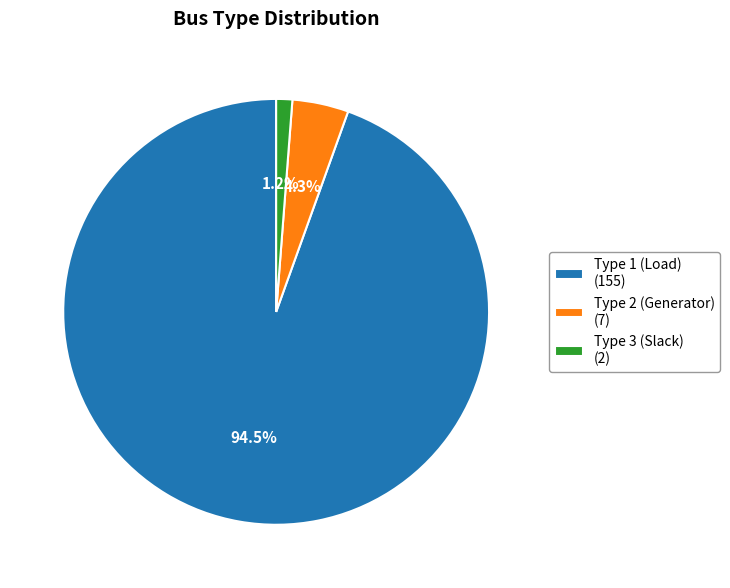

Which slice represents more than half of the pie?

Type 1 (Load) (155)